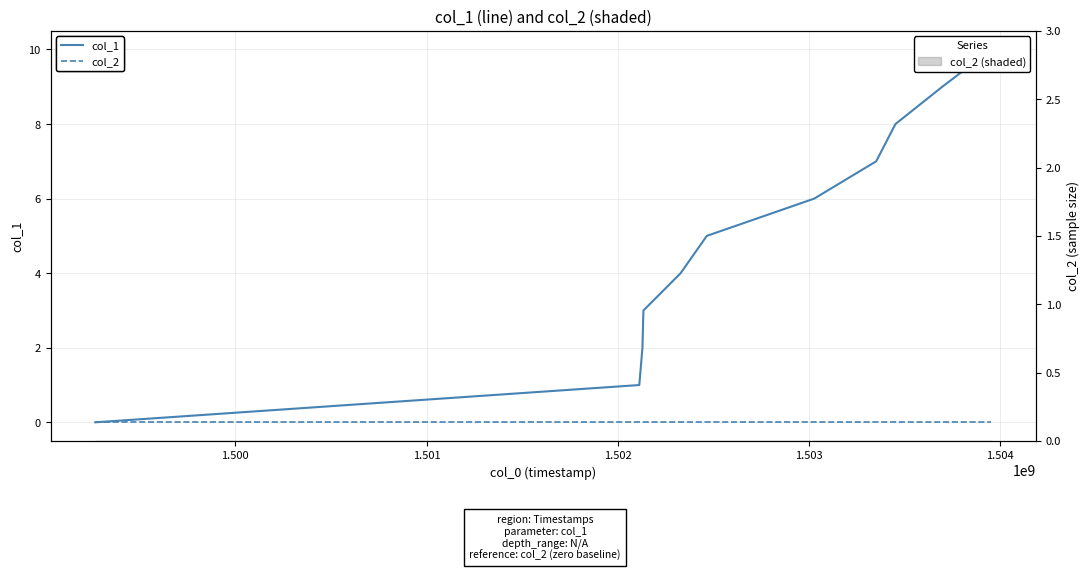

Is the value of col_1 at 10 greater than the value of col_2 at 1.505?

Yes